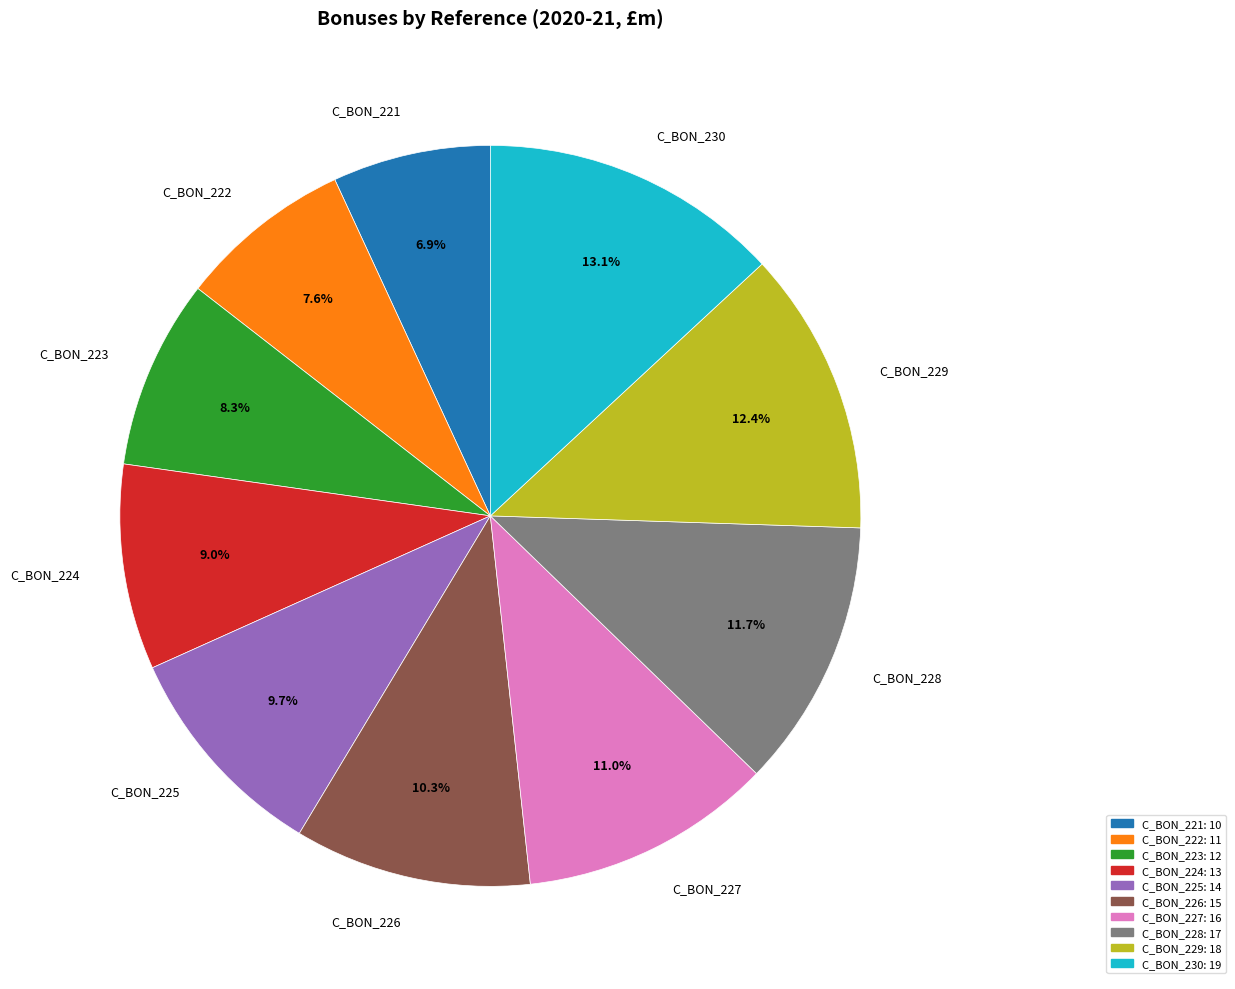

Is the sum of C_BON_226 and C_BON_224 greater than half?

No